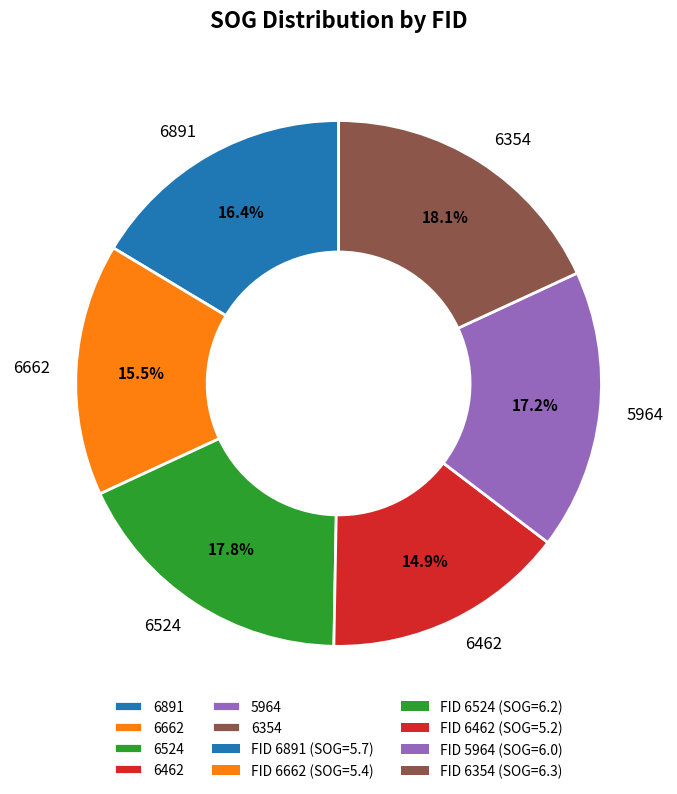

What is the ratio of the value at 6891 to the value at 6662?

1.1